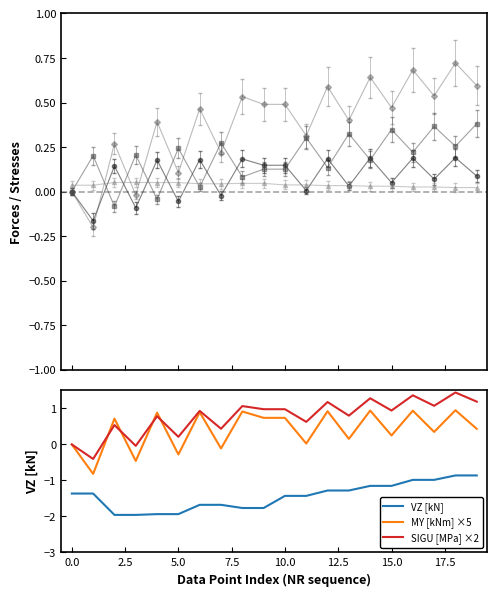

Reading left to right, extract all data points from this chart.

VZ [kN]: -1.4	-1.4	-2.0	-2.0	-1.9	-1.9	-1.7	-1.7	-1.8	-1.8	-1.4	-1.4	-1.3	-1.3	-1.2	-1.2	-1.0	-1.0	-0.9	-0.9
MY [kNm] ×5: -0.0	-0.8	0.7	-0.5	0.9	-0.3	0.9	-0.1	0.9	0.7	0.7	0.0	0.9	0.2	0.9	0.3	0.9	0.3	1.0	0.4
SIGU [MPa] ×2: -0.0	-0.4	0.5	-0.0	0.8	0.2	0.9	0.4	1.1	1.0	1.0	0.6	1.2	0.8	1.3	0.9	1.4	1.1	1.4	1.2